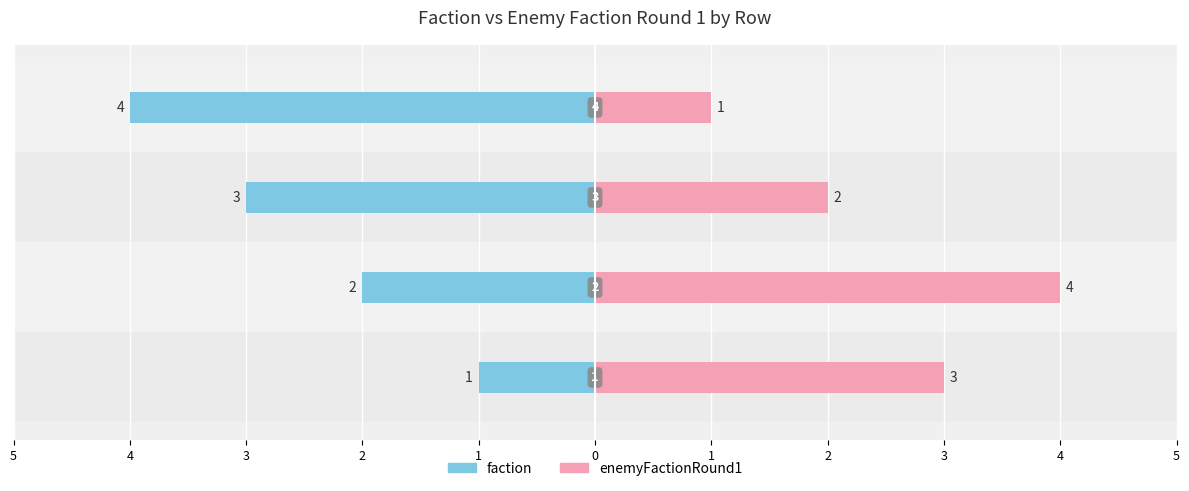

Reading left to right, what are all the values shown in this chart?

faction: -1	-2	-3	-4
enemyFactionRound1: 3	4	2	1